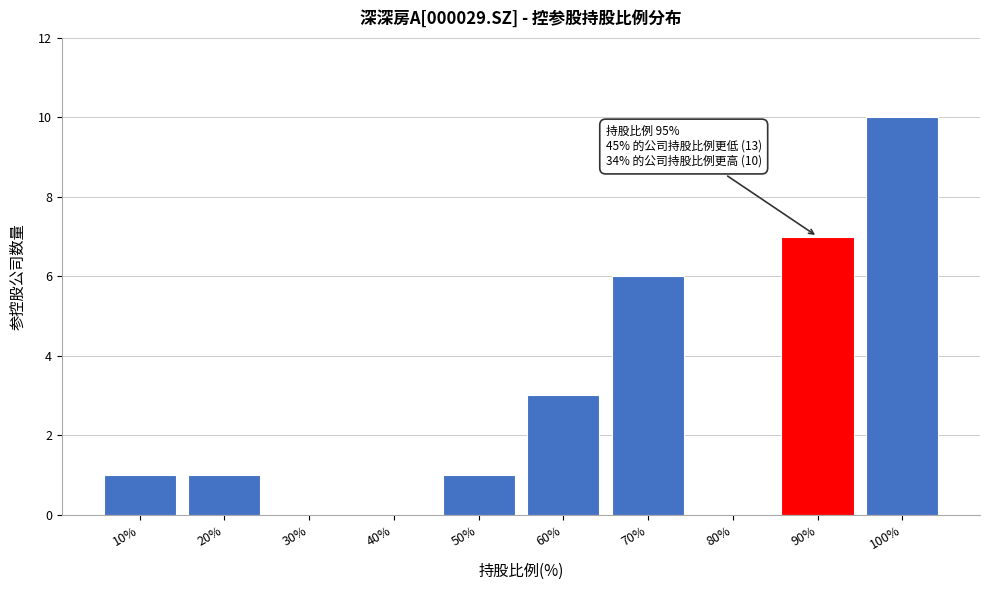

Reading left to right, what are all the values shown in this chart?

10%=1	20%=1	30%=0	40%=0	50%=1	60%=3	70%=6	80%=0	90%=7	100%=10